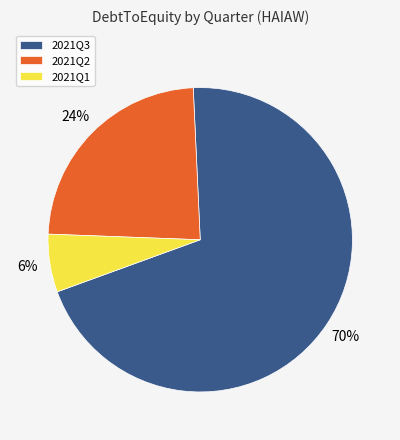

Is it true that 2021Q3 is 58% of the pie?

False